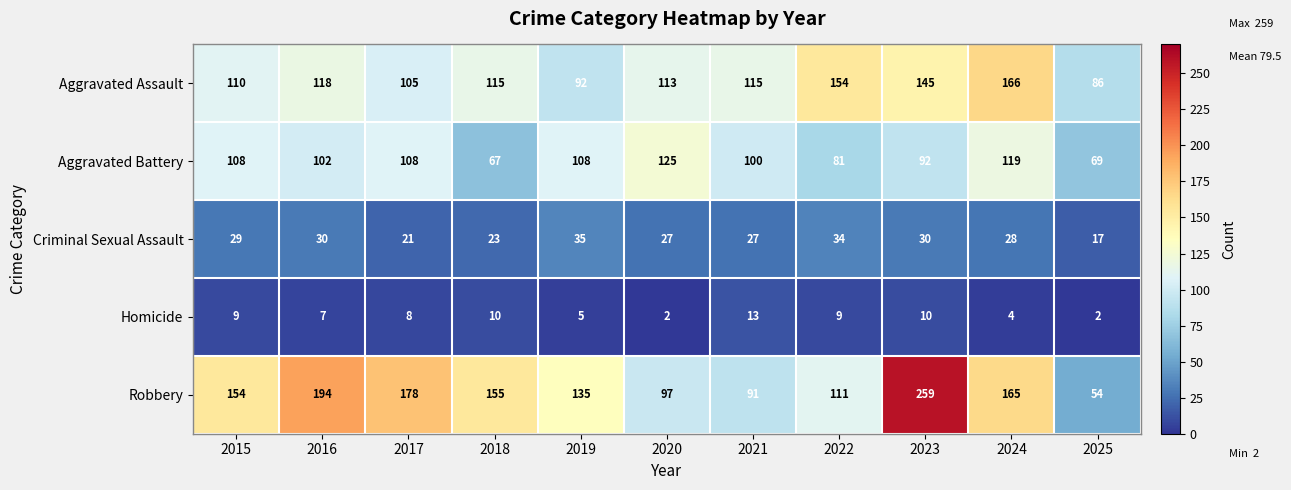

The Criminal Sexual Assault series shows 30 at 2023. True or false?

True